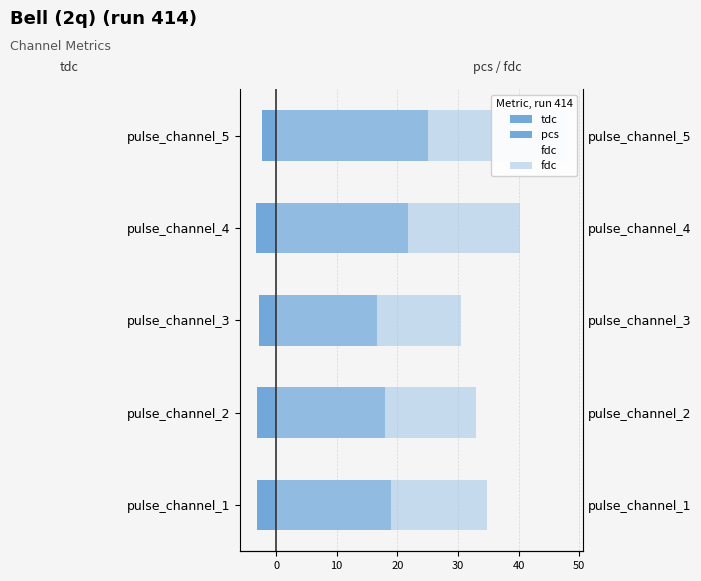

Rank the series at pulse_channel_3 from lowest to highest value.

tdc, pcs, fdc